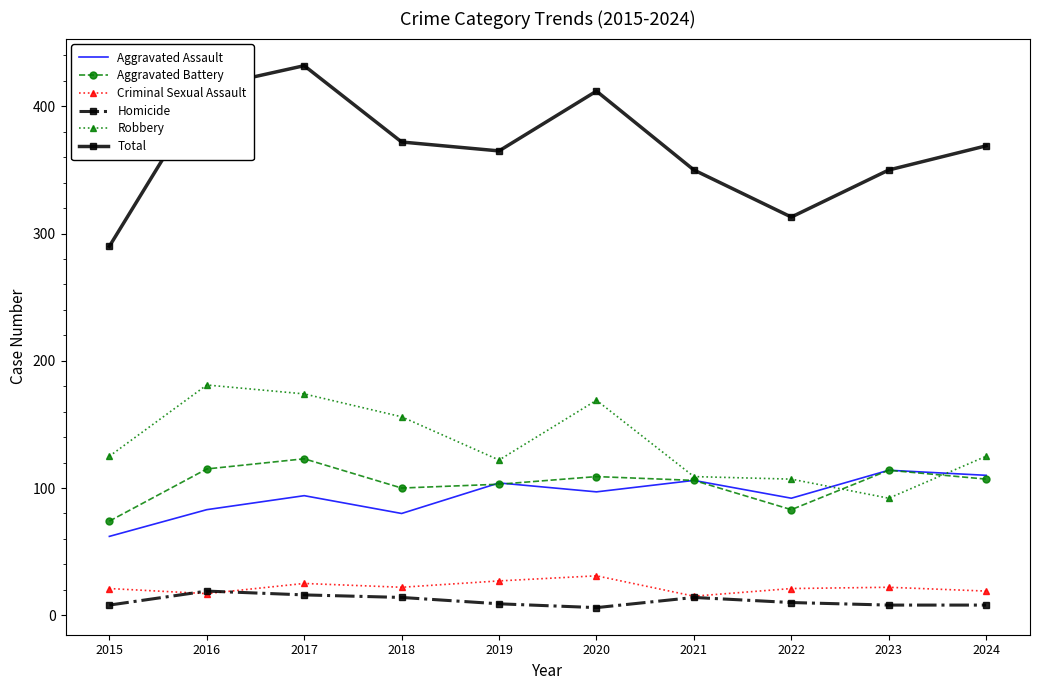

At which label does Aggravated Assault reach its peak?

2023